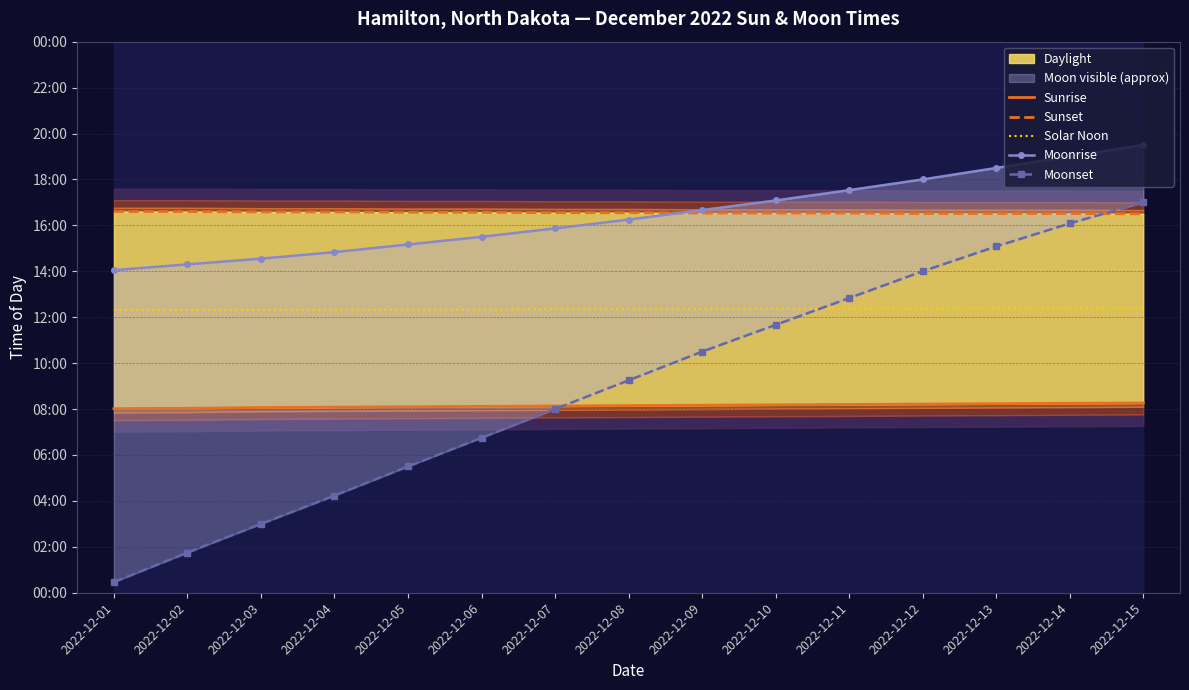

True or false: Moonset has a value of 1301 at 2022-12-14.

False